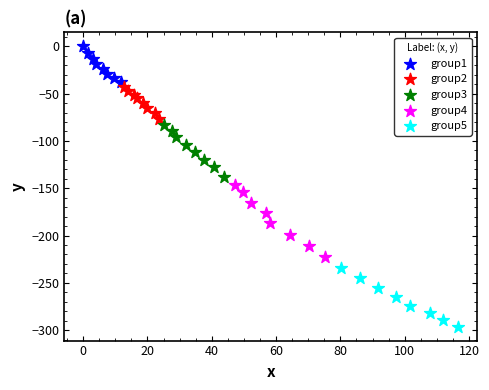

What are all the series names shown in the legend?

group1, group2, group3, group4, group5